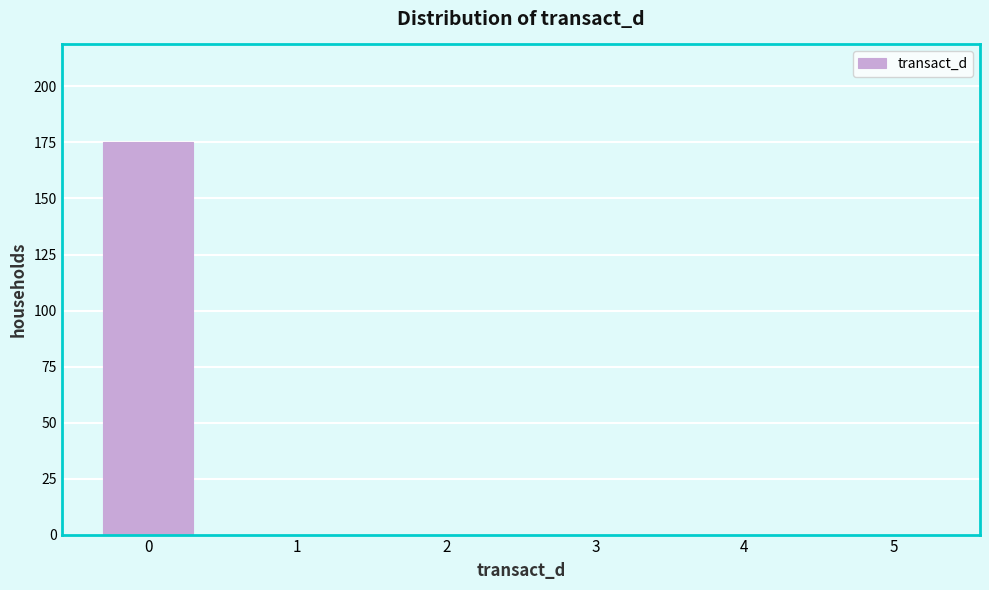

What is the height of the bar covering -0.5 to 0.5 on the x-axis? The values are not printed on the chart, so give them approximately, as read against the axis.

175